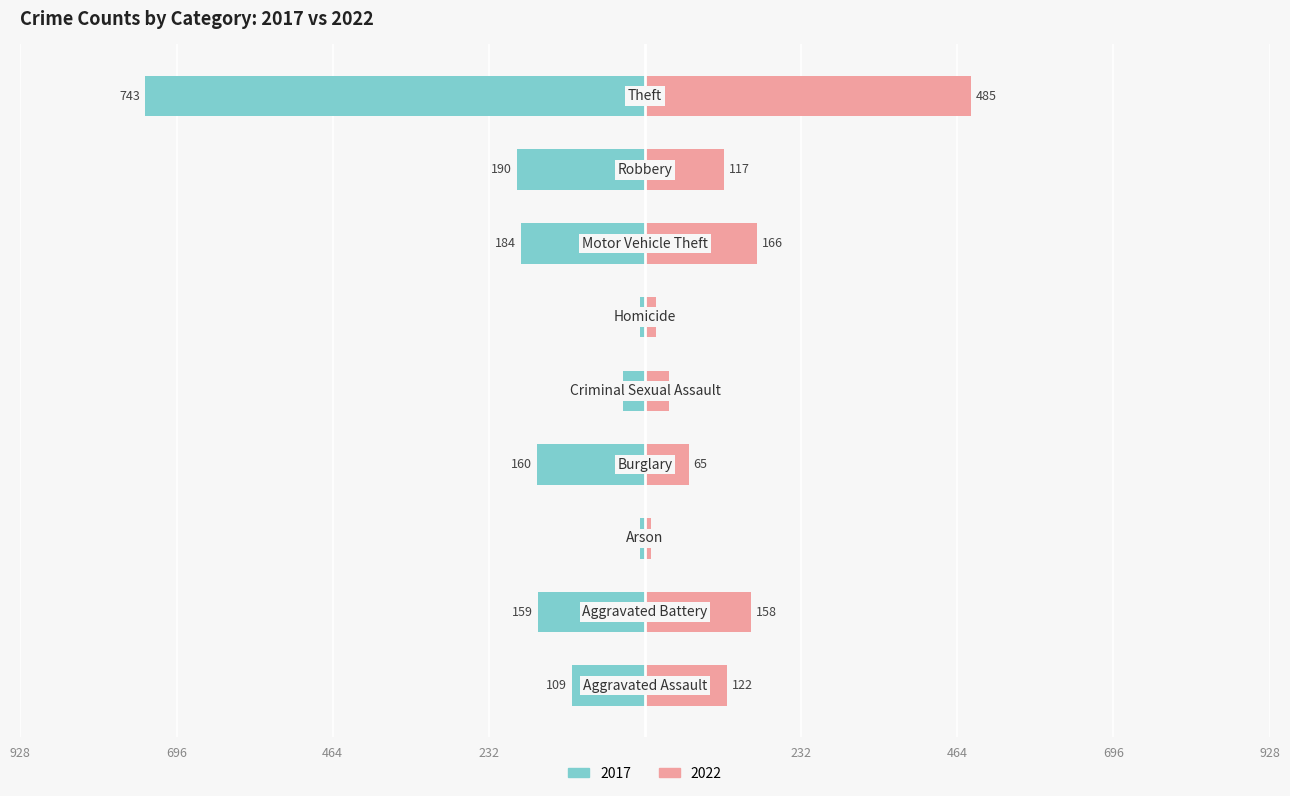

Are the bars grouped side by side (vs. stacked)?

Yes